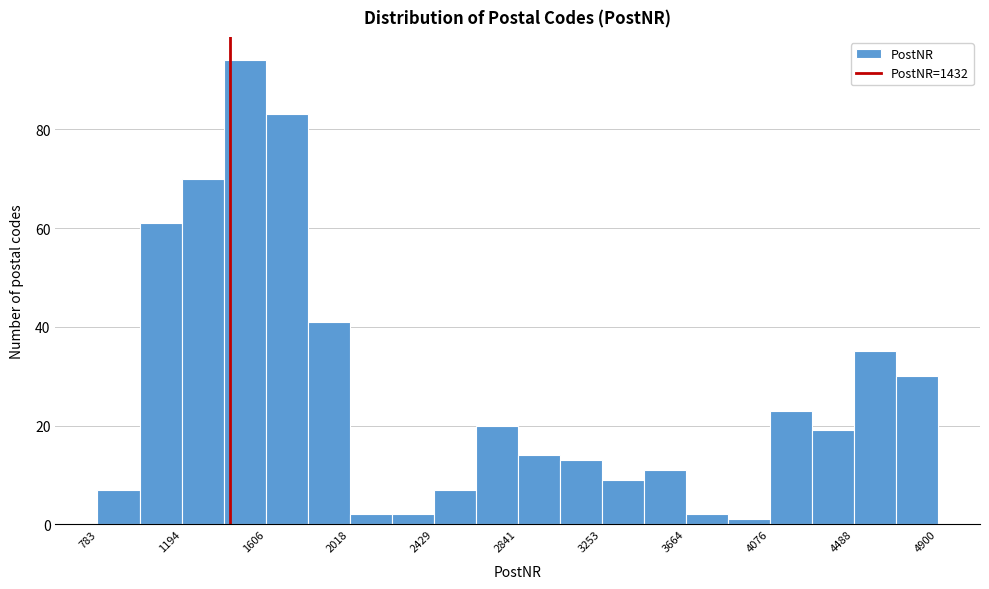

Over which range of the x-axis is the bar tallest?

1400 to 1600